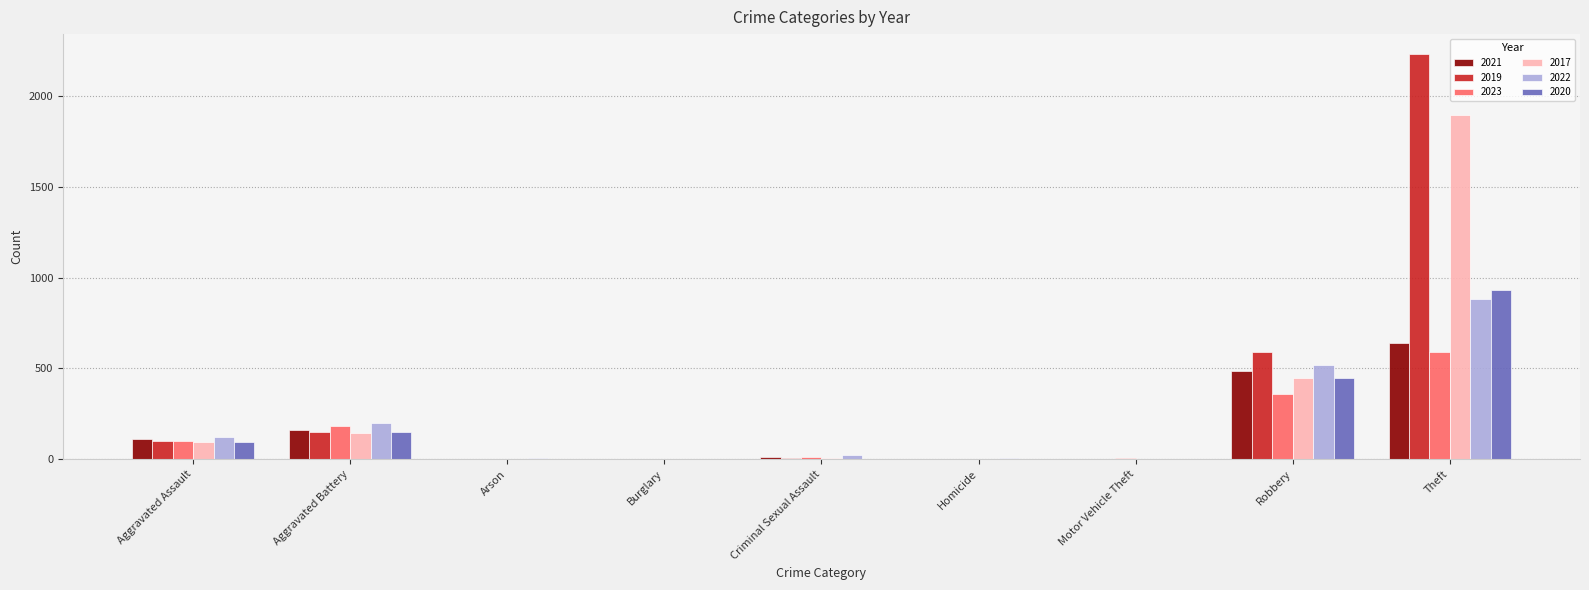

At which category is the sum across all series the highest?

Theft